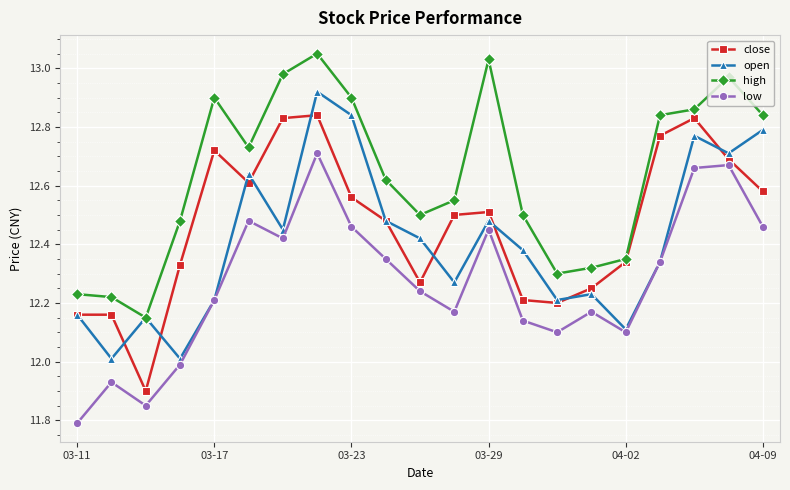

True or false: low and close intersect in this chart.

False